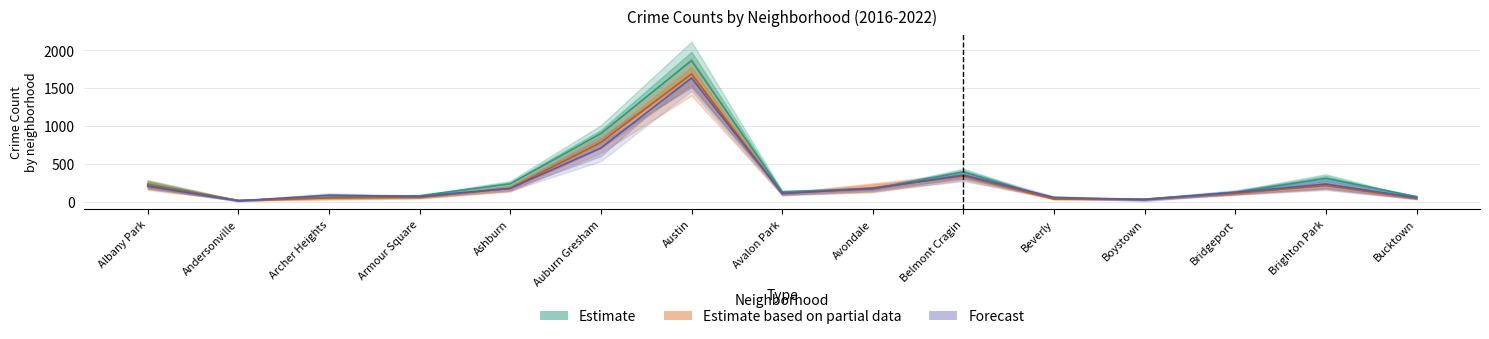

At Avondale, list the series in order from smallest to largest.

Estimate, Forecast, Estimate based on partial data